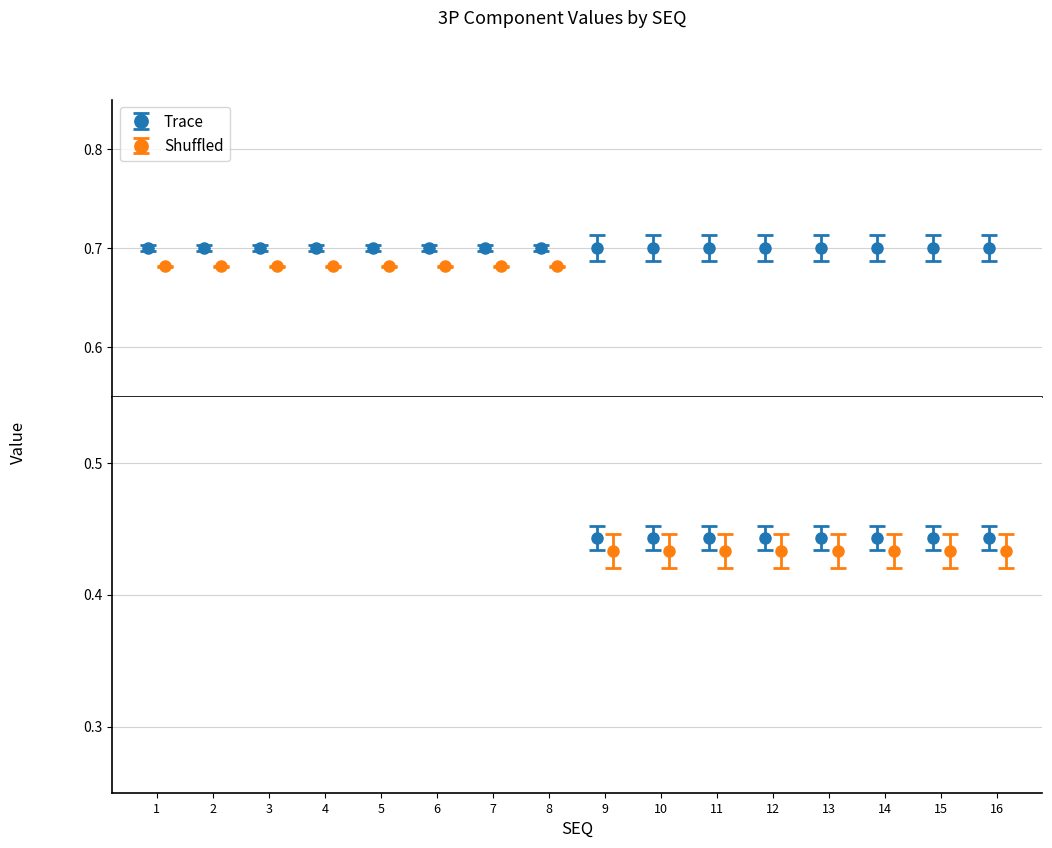

How many categories are shown in the chart?

16